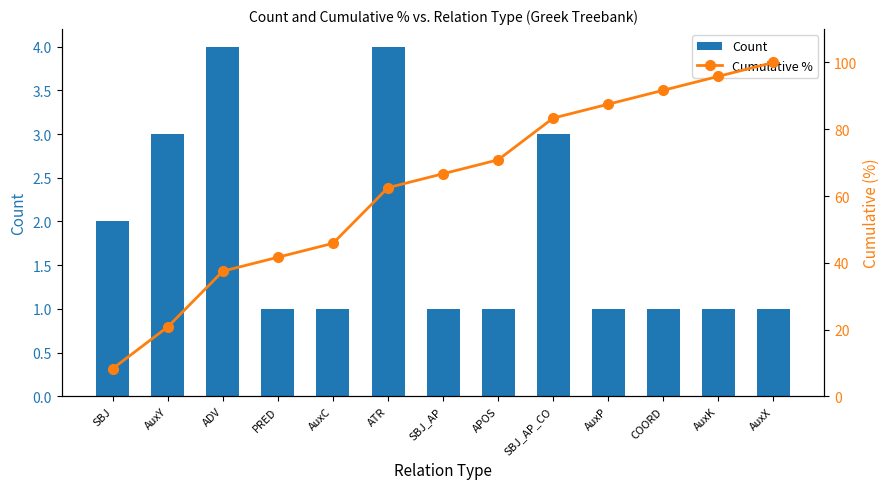

Is it true that Cumulative % equals 73.8 at AuxC?

False